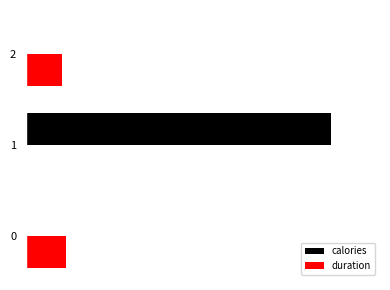

At how many categories does at least one series exceed 137?

3